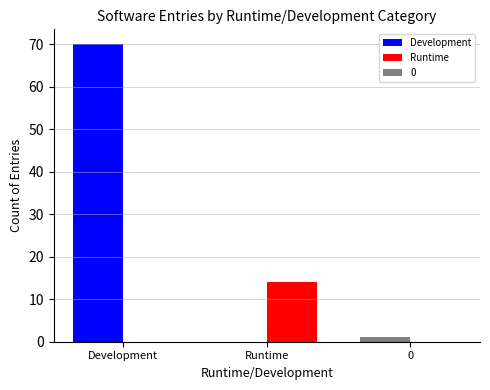

At which category is the sum across all series the highest?

Development